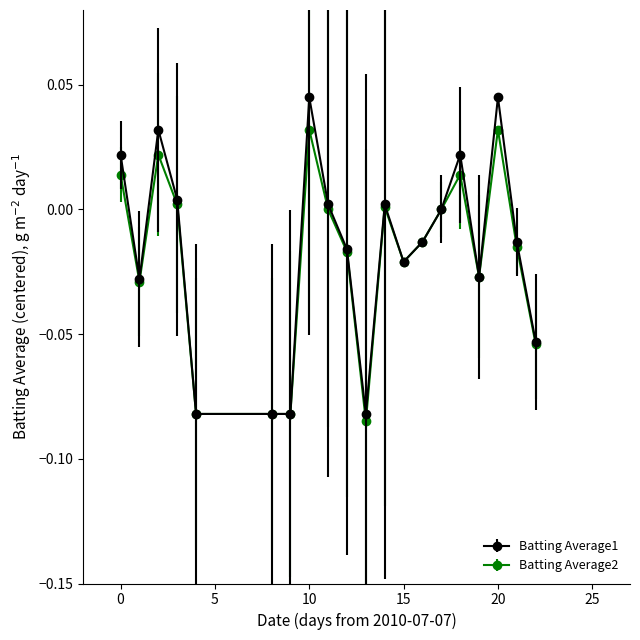

Rank the series by their maximum value, from lowest to highest.

Batting Average2, Batting Average1